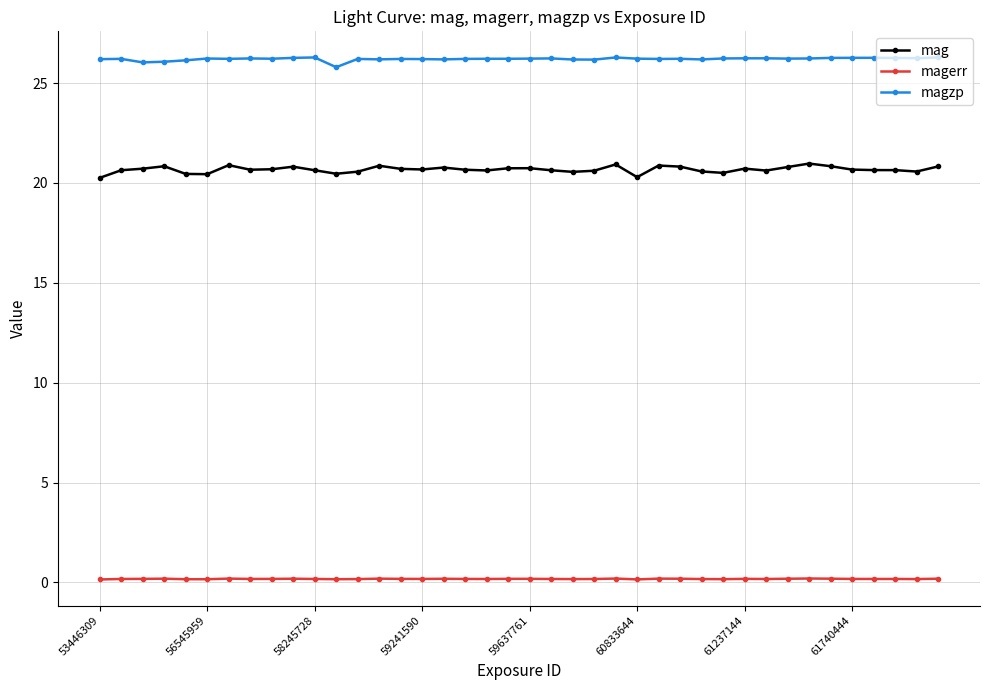

Which series has the widest spread of values?

mag